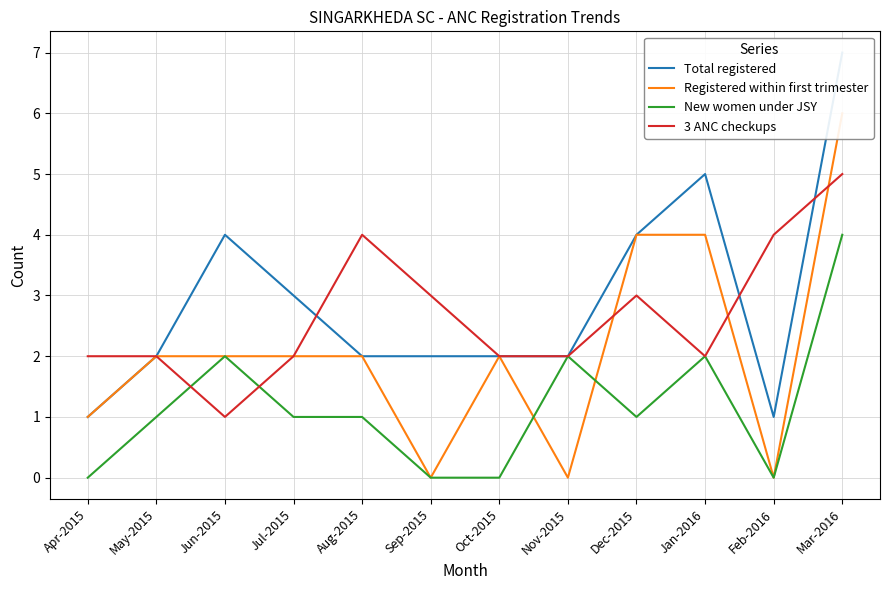

What is the sum of the Total registered values at Nov-2015 and Mar-2016?

9